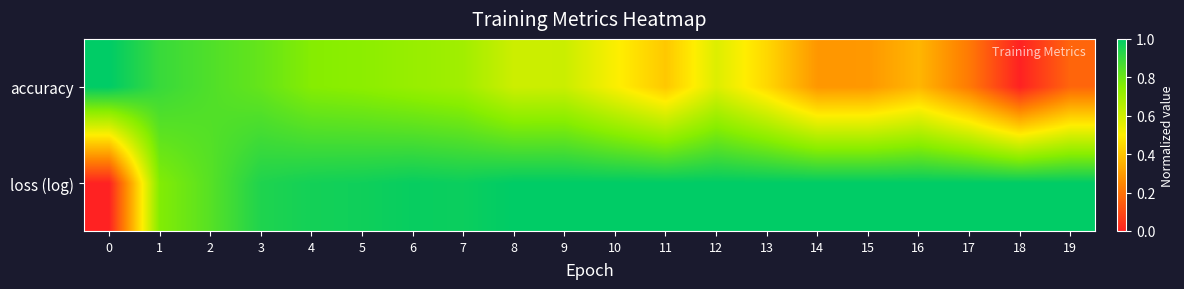

How many series are shown in this chart?

2